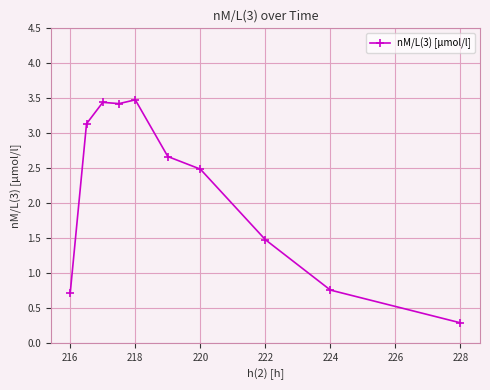

What is the minimum value shown in the chart?

0.3